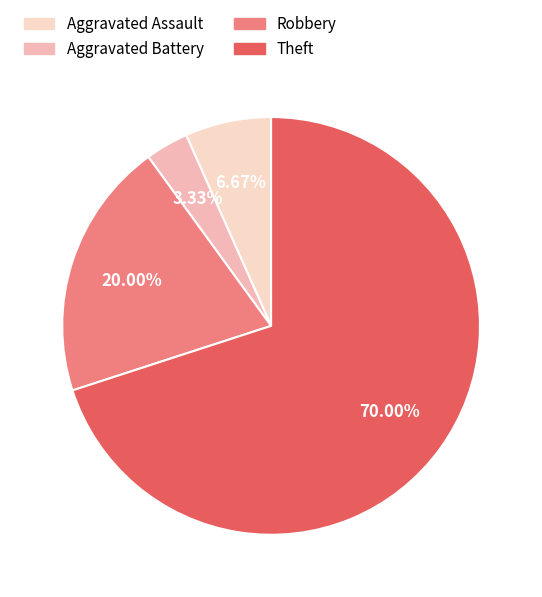

Is it true that Robbery is 20% of the pie?

True